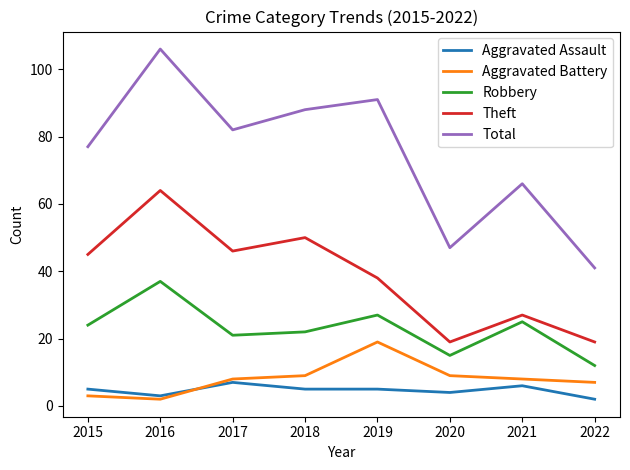

How many lines are shown in the chart?

5